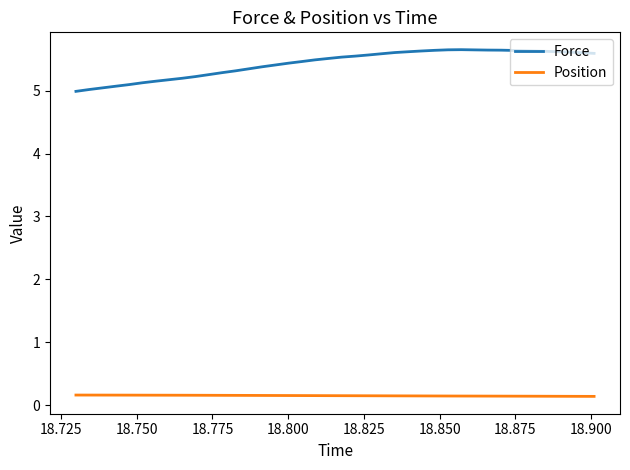

List the series in order of their overall mean, highest first.

Force, Position